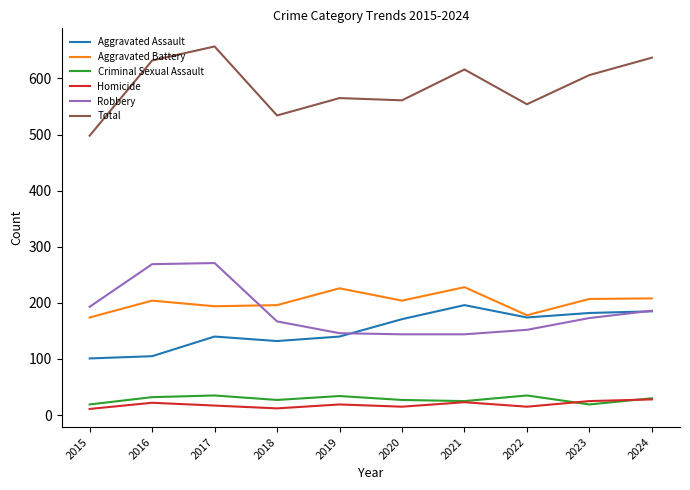

What is the approximate value of Aggravated Assault at 2020?

171